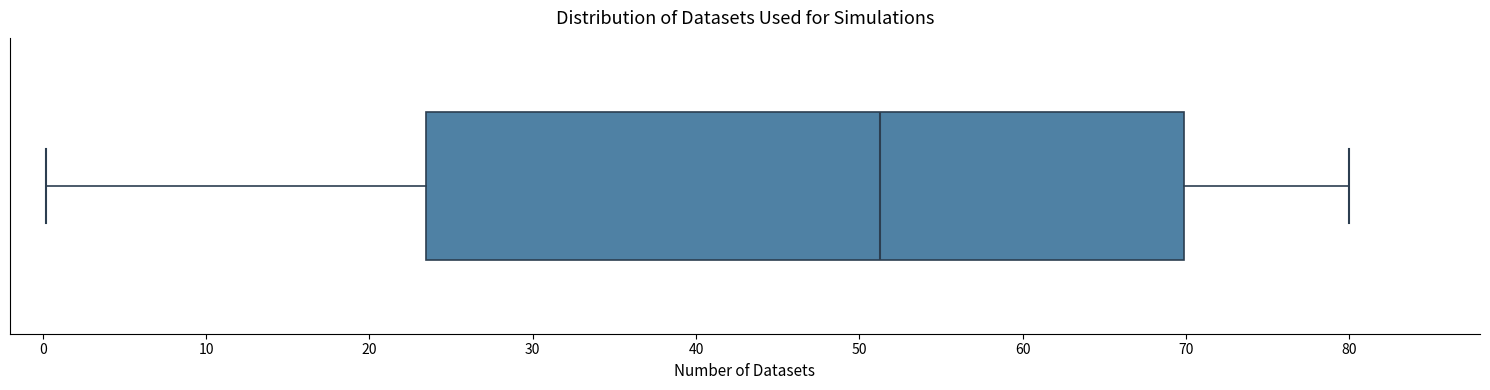

Transcribe this box plot: give where the median line is, the range the box spans, and where the two whiskers end, as read against the x-axis. The values are not printed on the chart, so give them approximately, as read against the axis.

median 51, box 23 to 70, whiskers 0 to 80